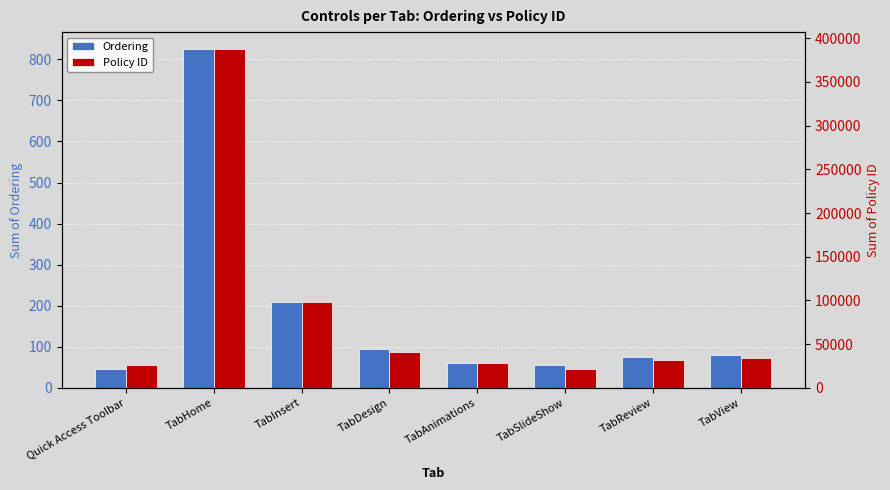

How many bars are there in each group?

2